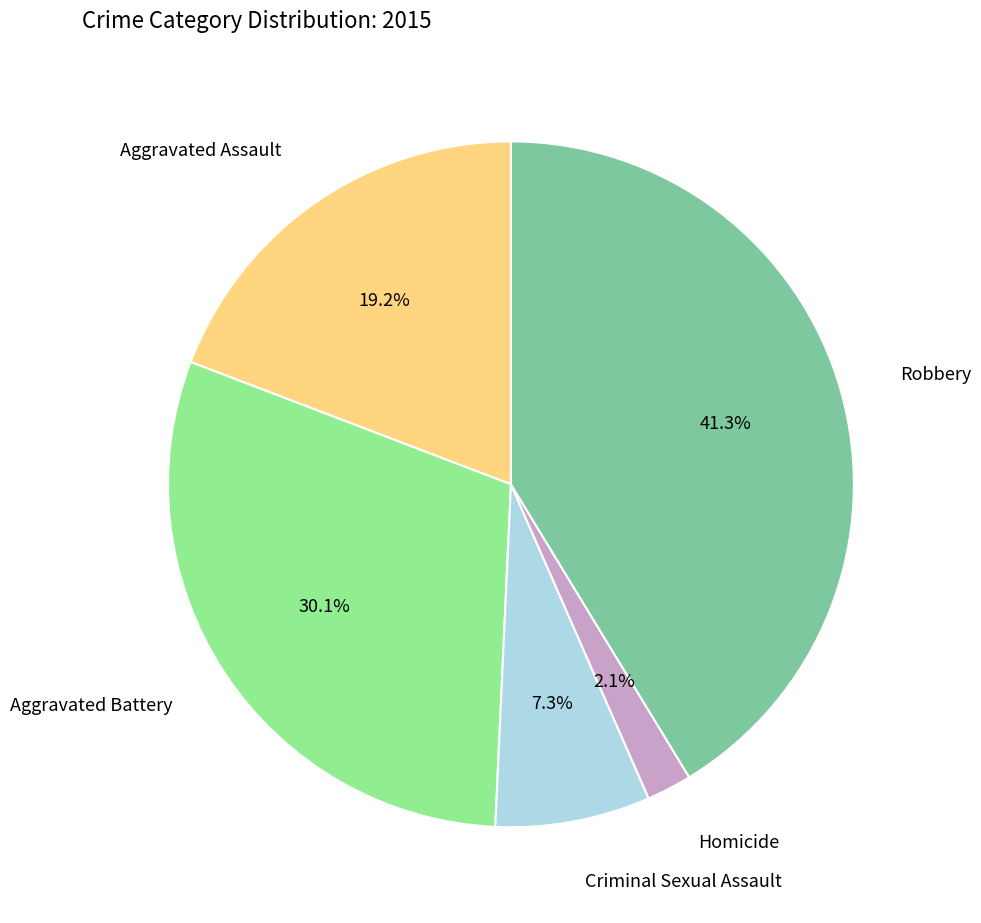

Is there any slice that represents more than half of the pie?

No